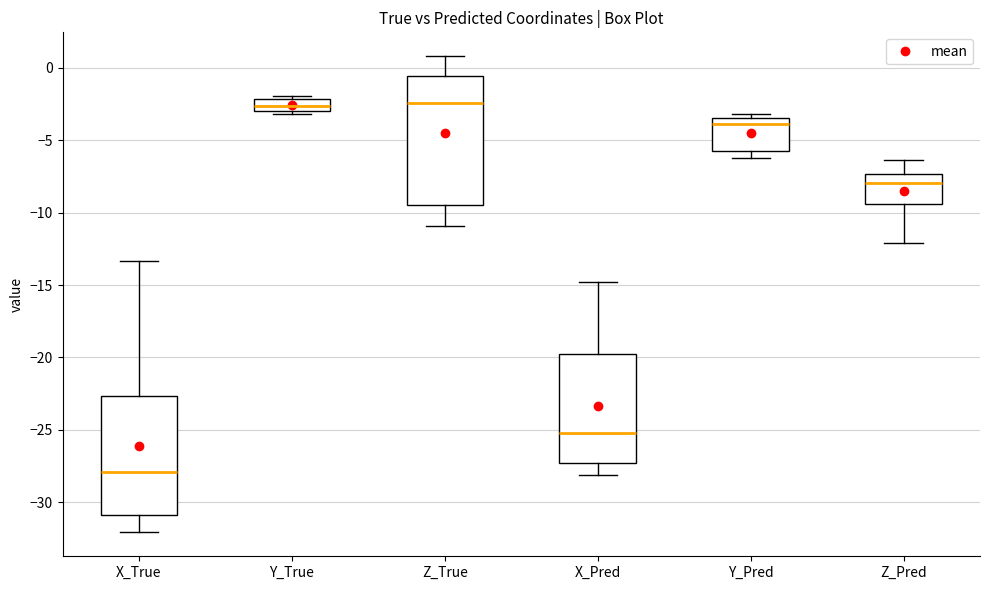

Comparing the boxes themselves (not the whiskers), which one is the tallest?

Z_True